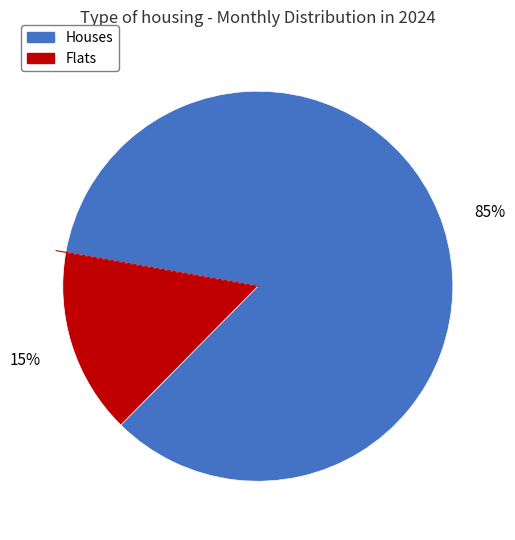

How many slices are in this pie chart?

2